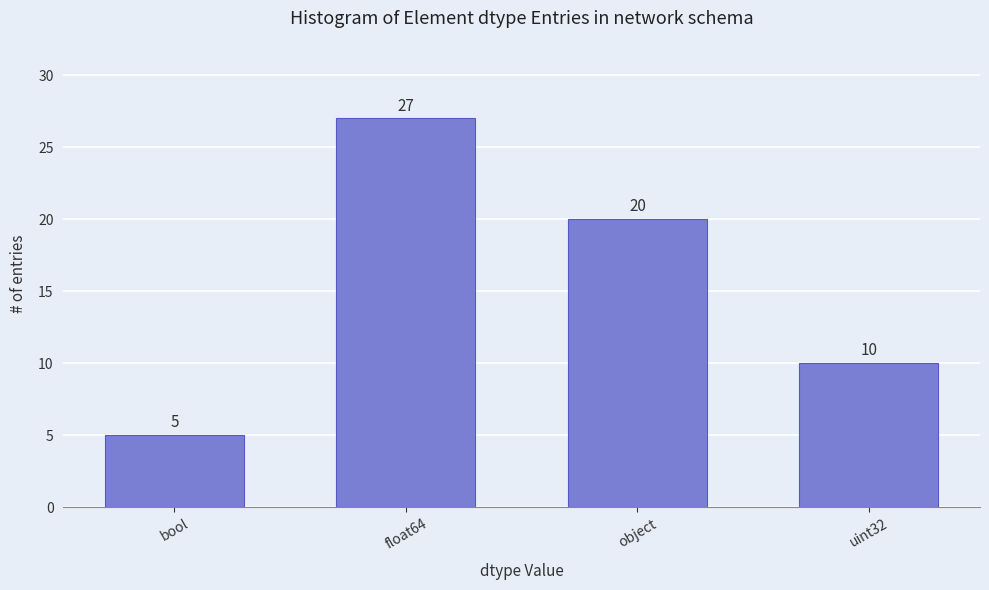

List the labels in order of value, smallest first.

bool, uint32, object, float64